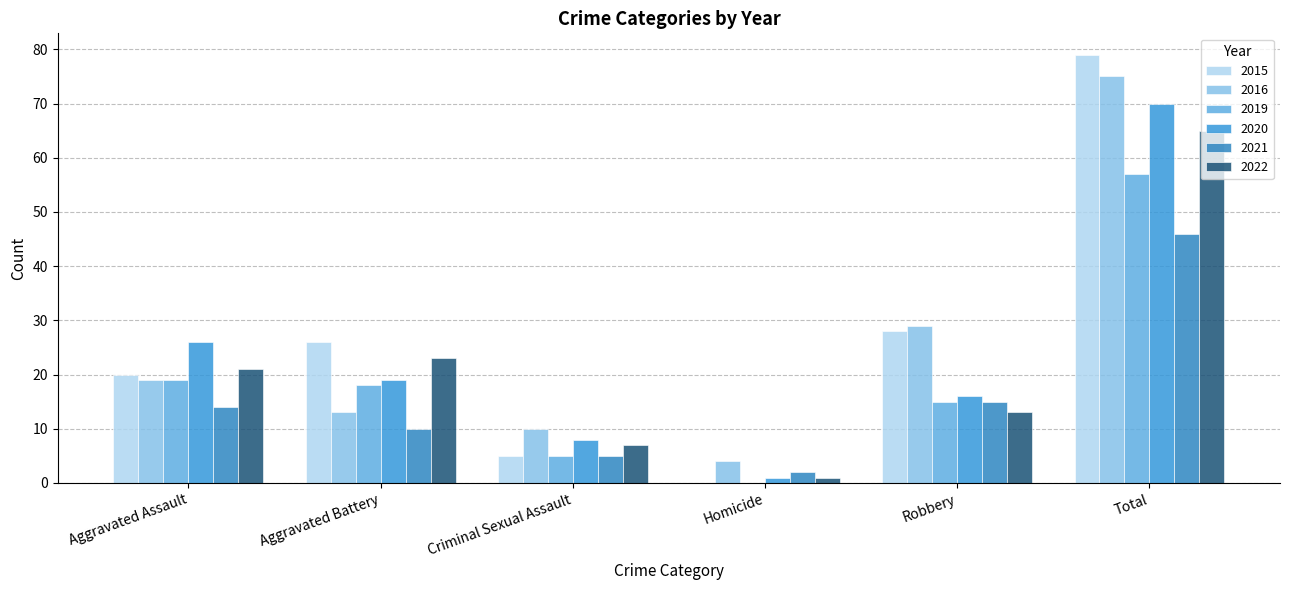

How many distinct data groups are displayed?

6